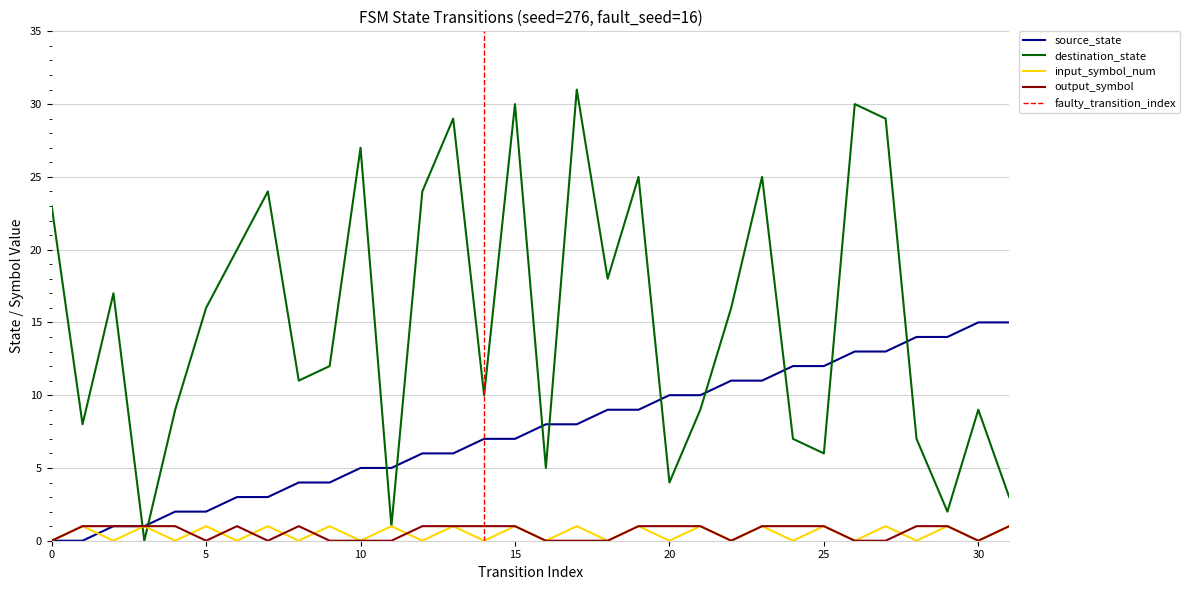

Rank the series at 16 from lowest to highest value.

input_symbol_num, output_symbol, destination_state, source_state